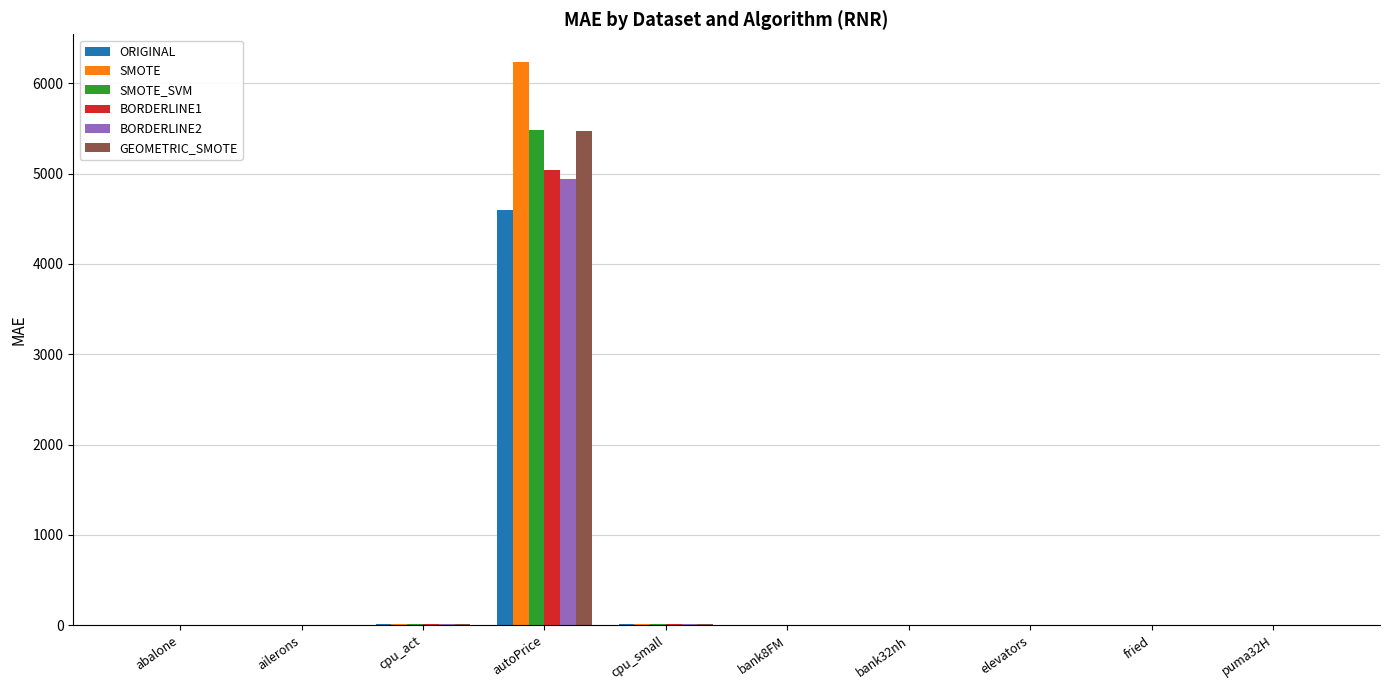

How many distinct data groups are displayed?

6